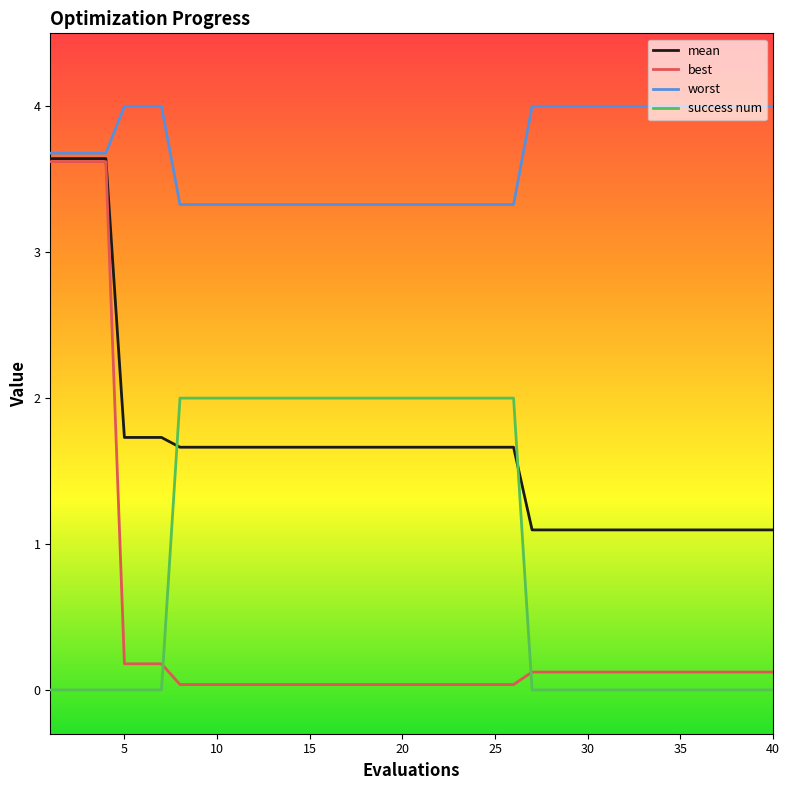

Which series has the largest range (max minus min)?

best